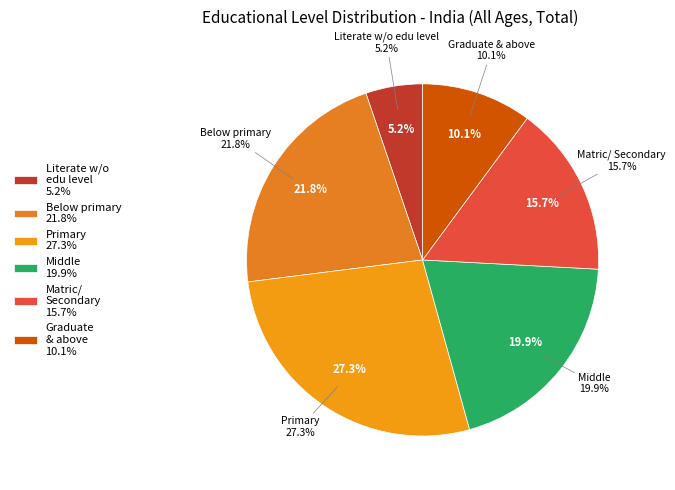

Rank the series by their maximum value, from highest to lowest.

Primary, Below primary, Middle, Matric/Secondary, Graduate & above, Literate without educational level